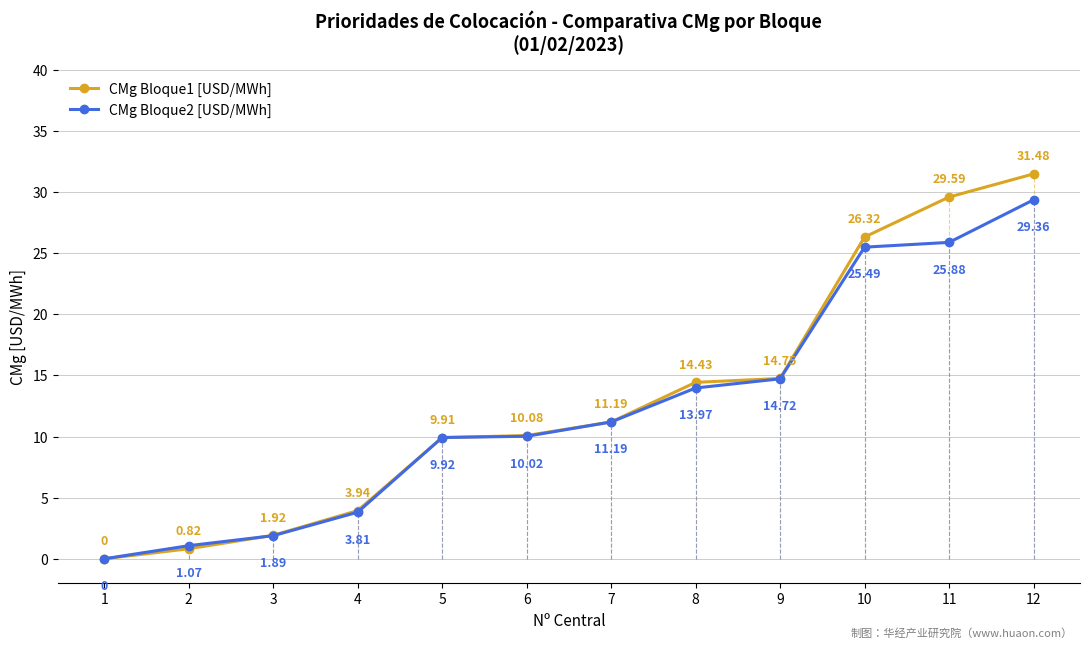

Is the value of CMg Bloque2 [USD/MWh] at 10 greater than the value of CMg Bloque1 [USD/MWh] at 1?

Yes